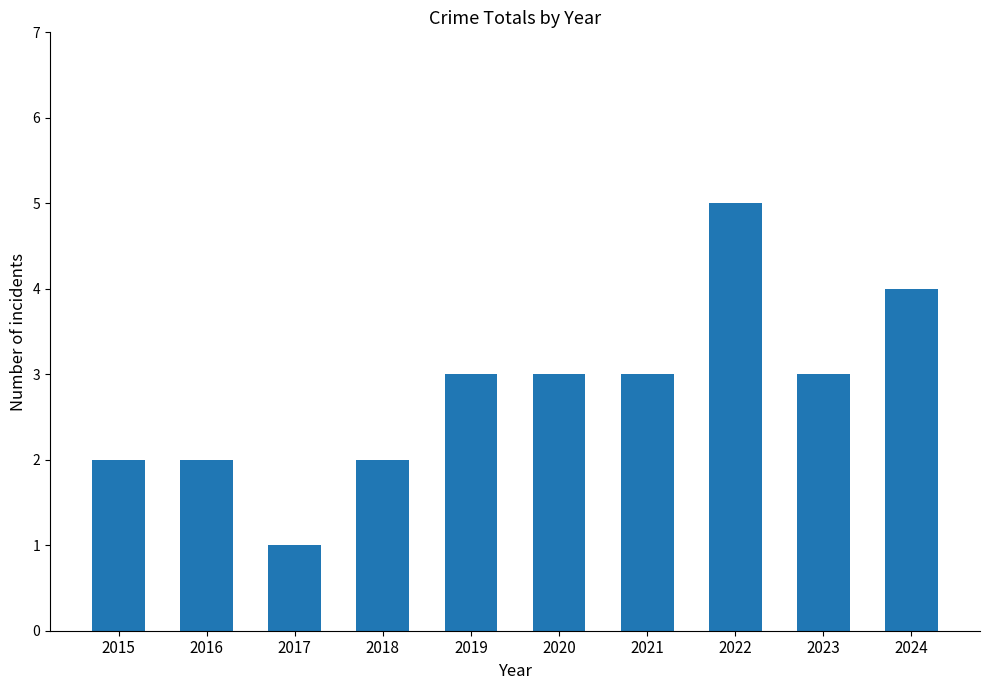

The value at 2020 is 5. True or false?

False